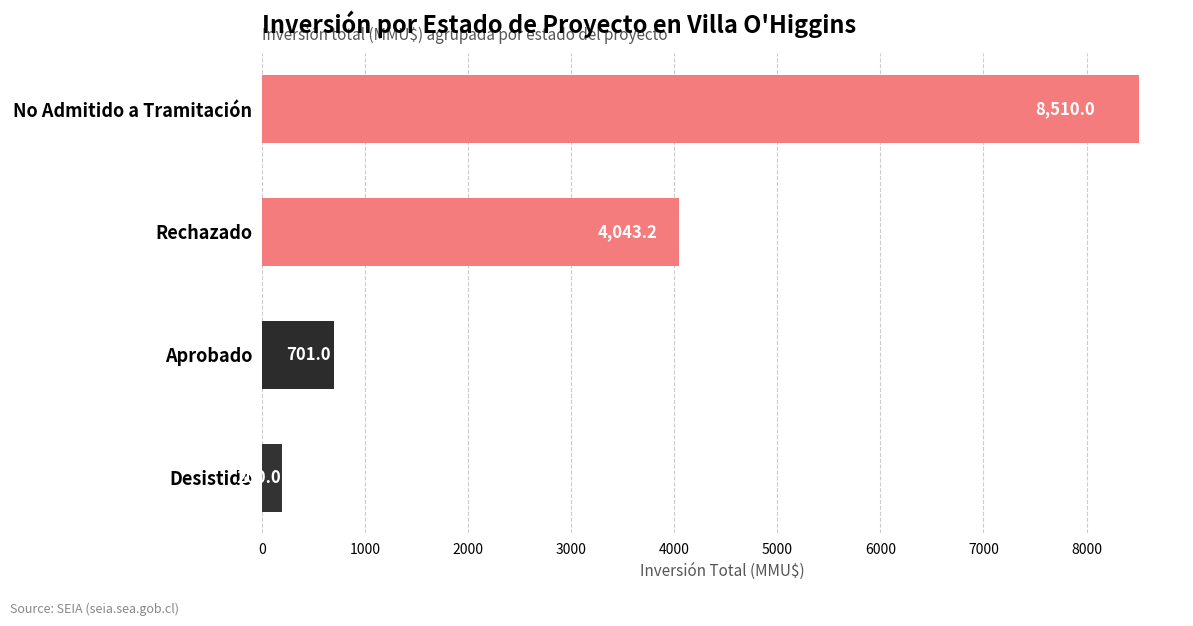

What position from the top is Rechazado?

2